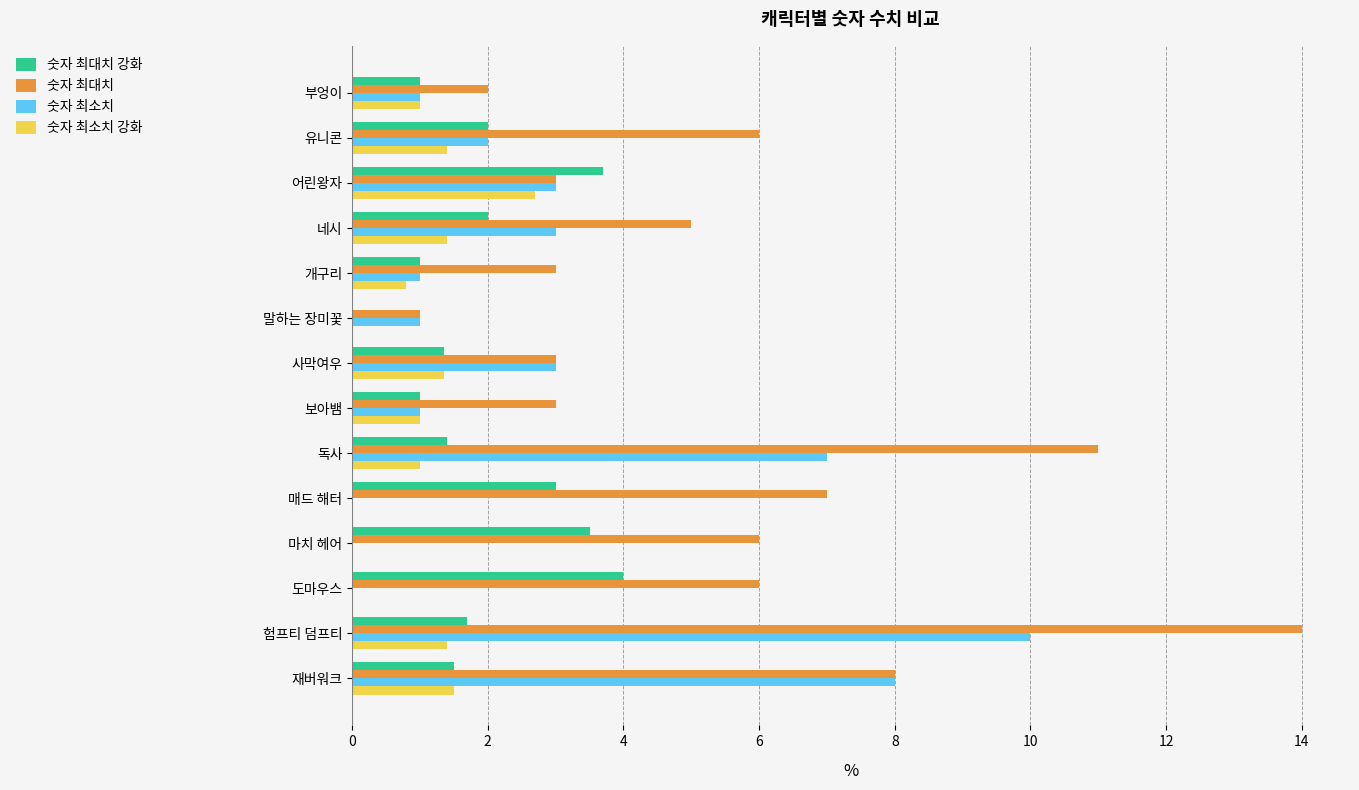

Which category has the highest value in the 숫자 최대치 series?

험프티 덤프티